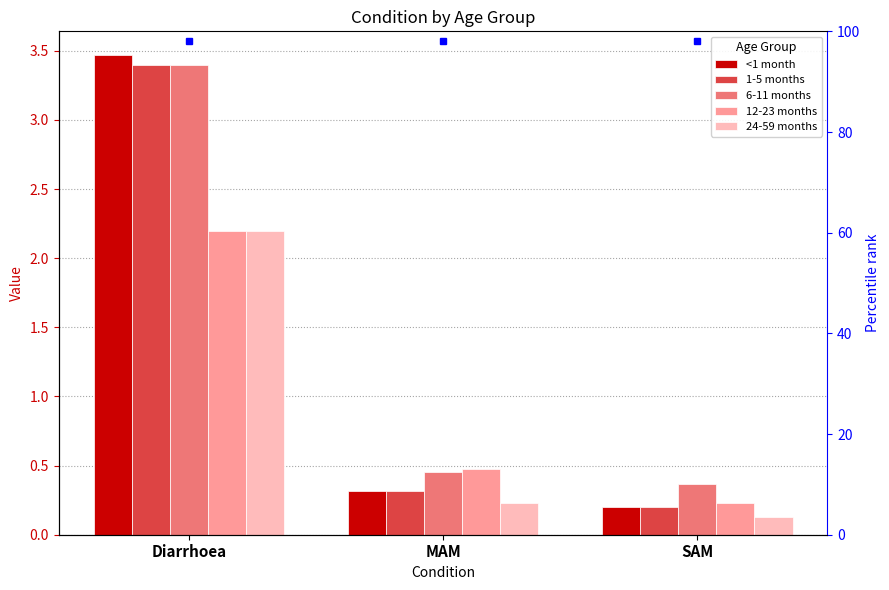

How many bars are there in each group?

5